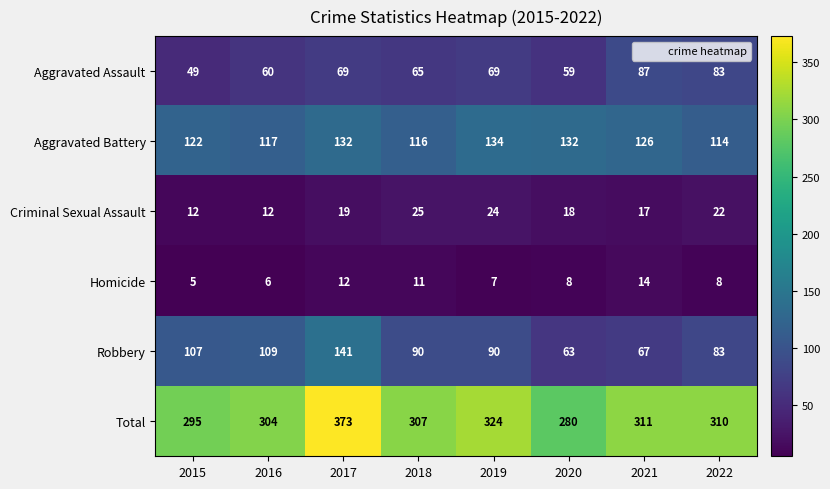

How many categories are shown in the chart?

8